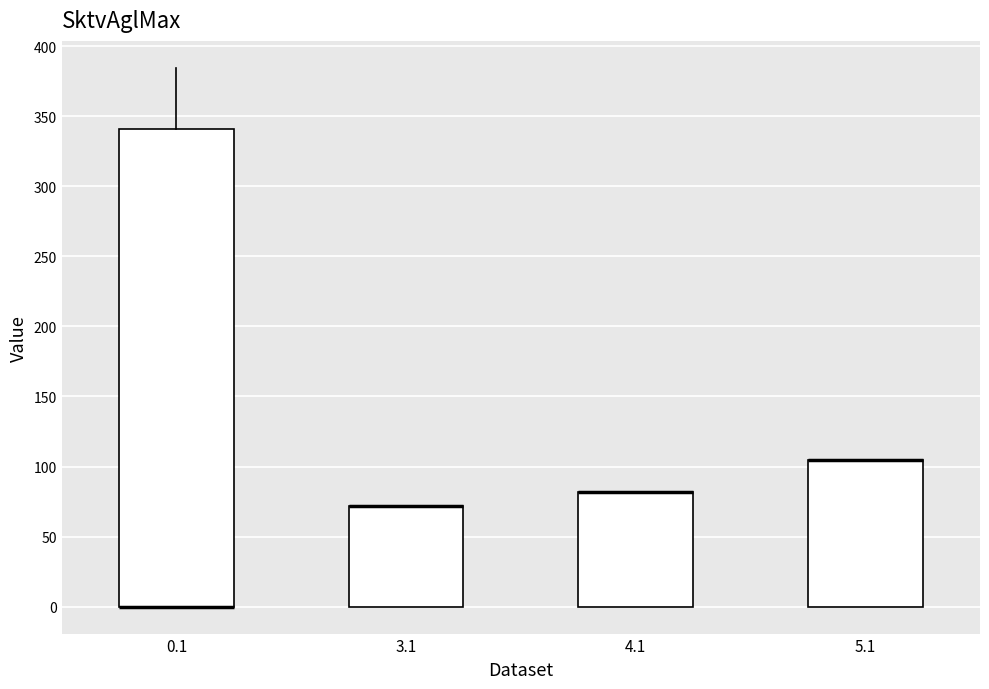

Reading left to right, transcribe this box plot: for each box, give where its median line is, the range the box spans, and where its two whiskers end, as read against the y-axis. The values are not printed on the chart, so give them approximately, as read against the axis.

0.1: median 0 (drawn on the box's lower edge), box 0 to 340, whiskers 0 to 385
3.1: median 70 (drawn on the box's upper edge), box 0 to 70, whiskers 0 to 70
4.1: median 80 (drawn on the box's upper edge), box 0 to 80, whiskers 0 to 80
5.1: median 105 (drawn on the box's upper edge), box 0 to 105, whiskers 0 to 105